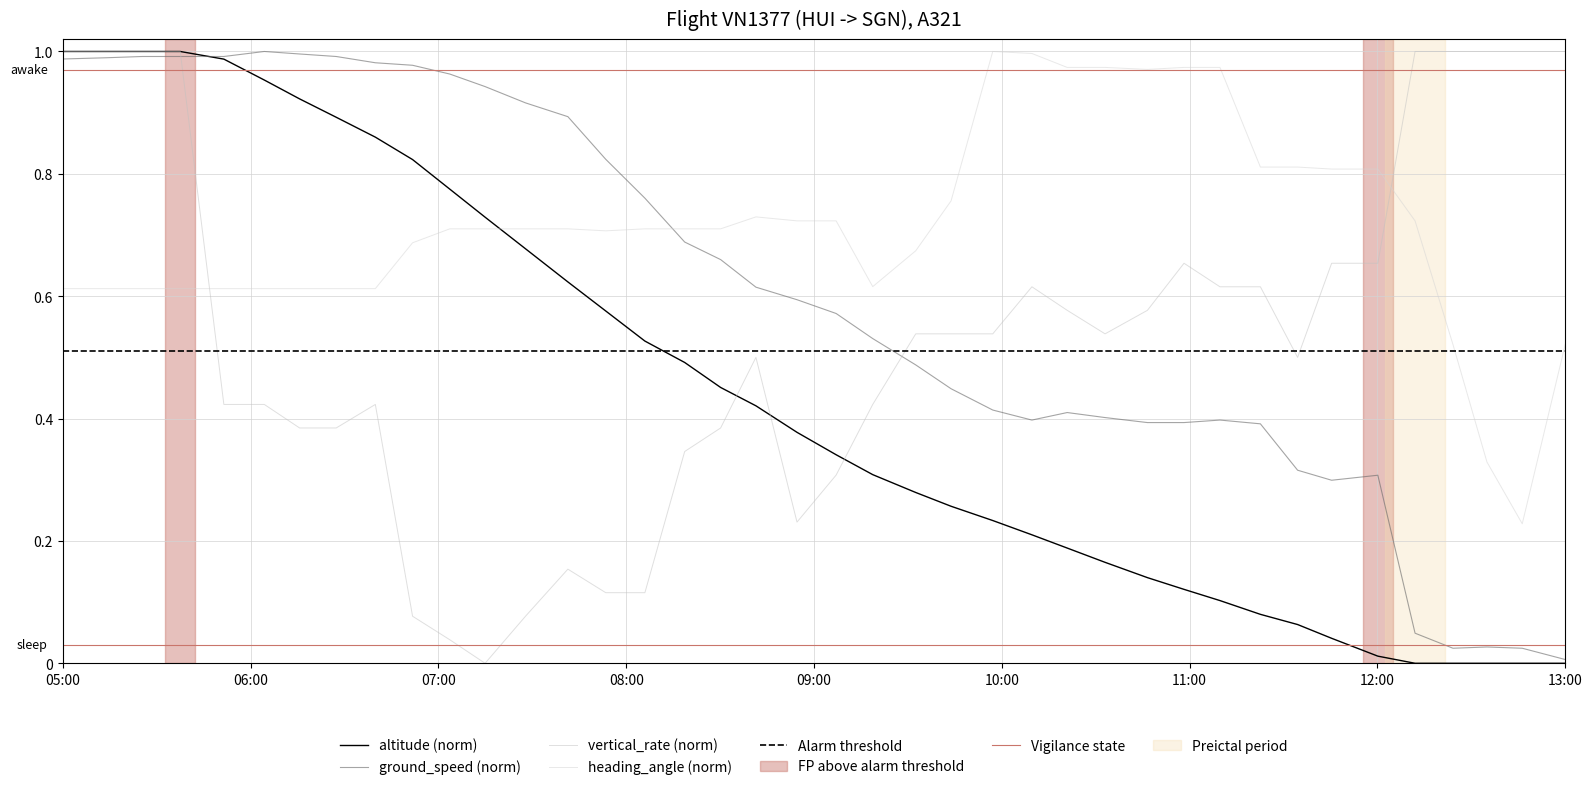

At how many categories does at least one series exceed 0?

40